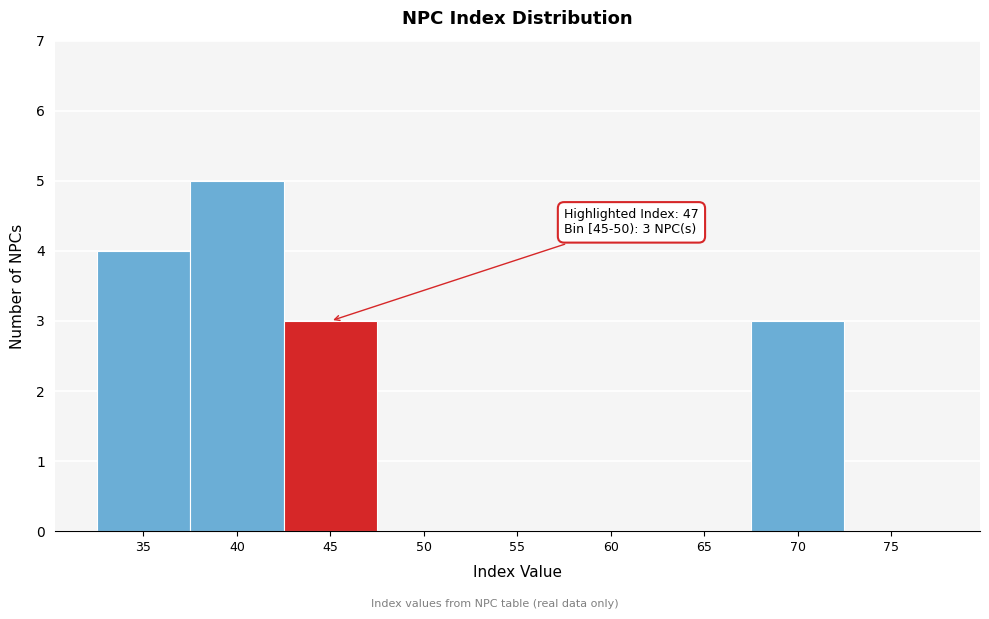

Reading left to right, extract all data points from this chart.

35=4	40=5	45=3	50=0	55=0	60=0	65=0	70=3	75=0